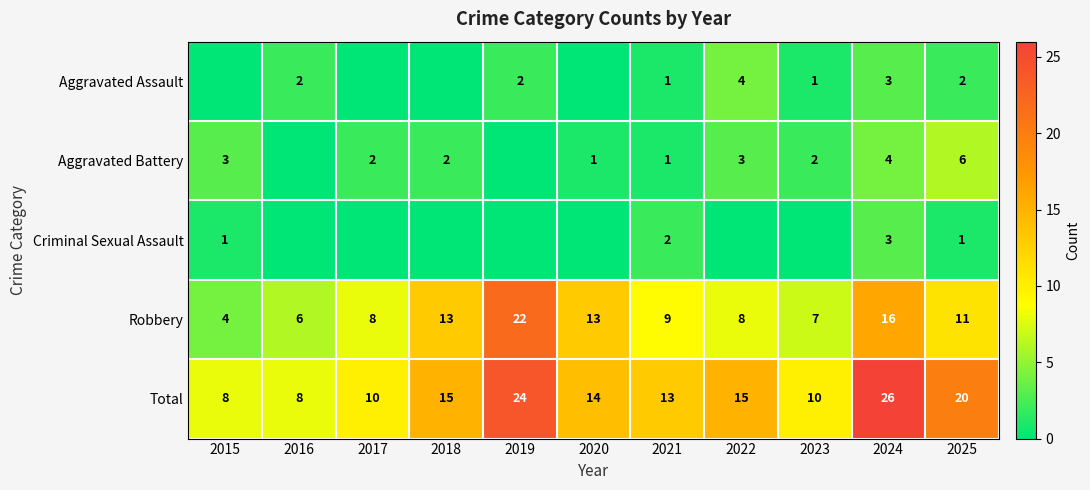

What is the sum of all Robbery values?

117